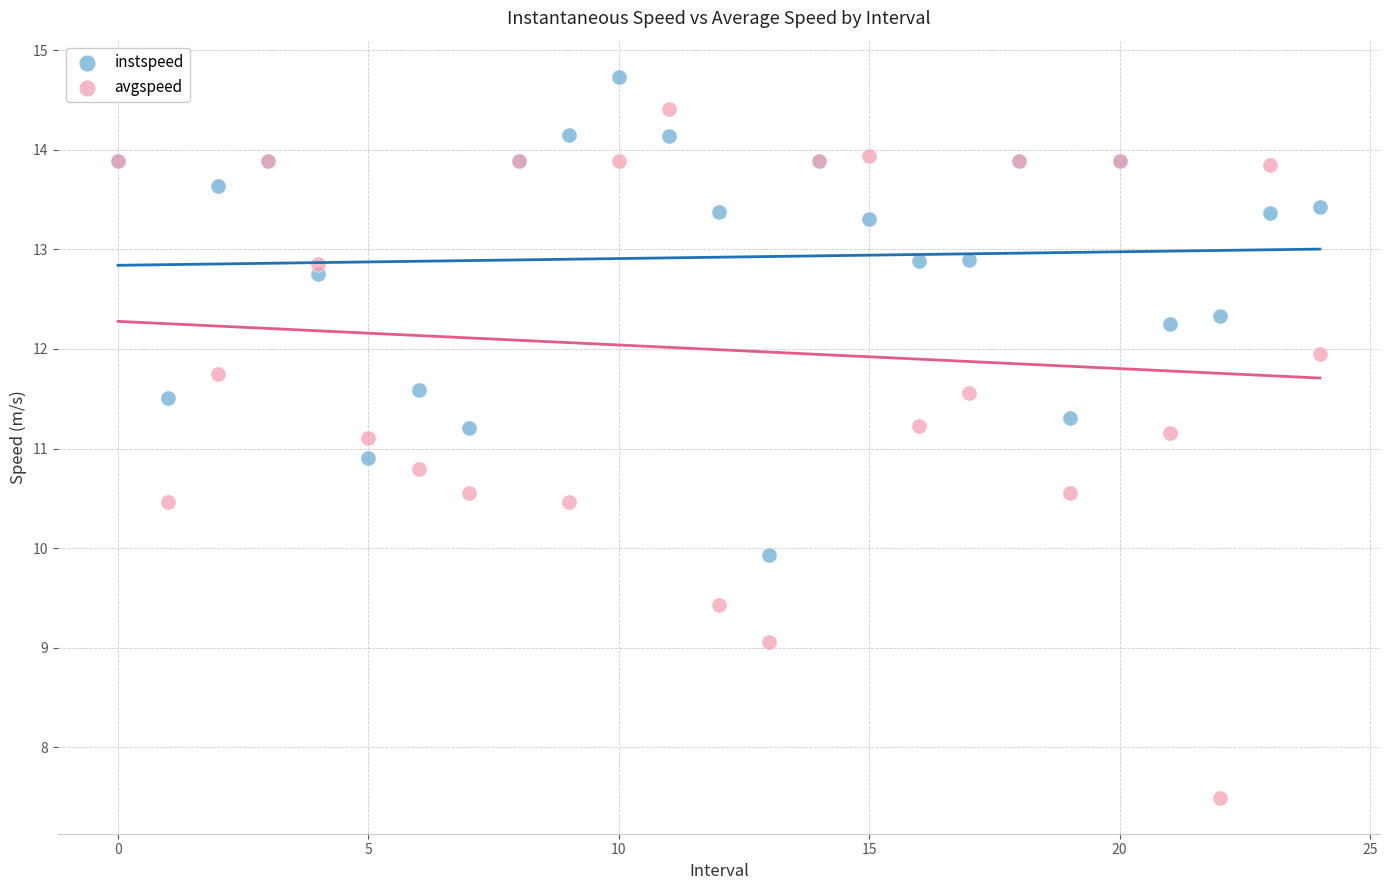

Which series contains the highest Y value?

instspeed